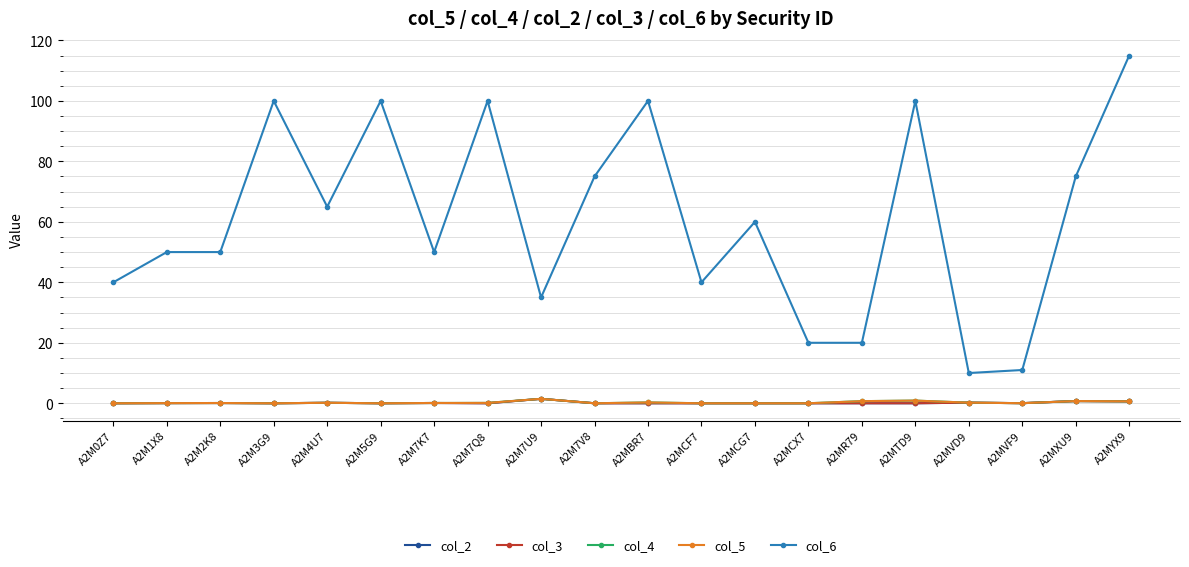

What is the spread (max minus min) of values at A2M3G9?

100.0